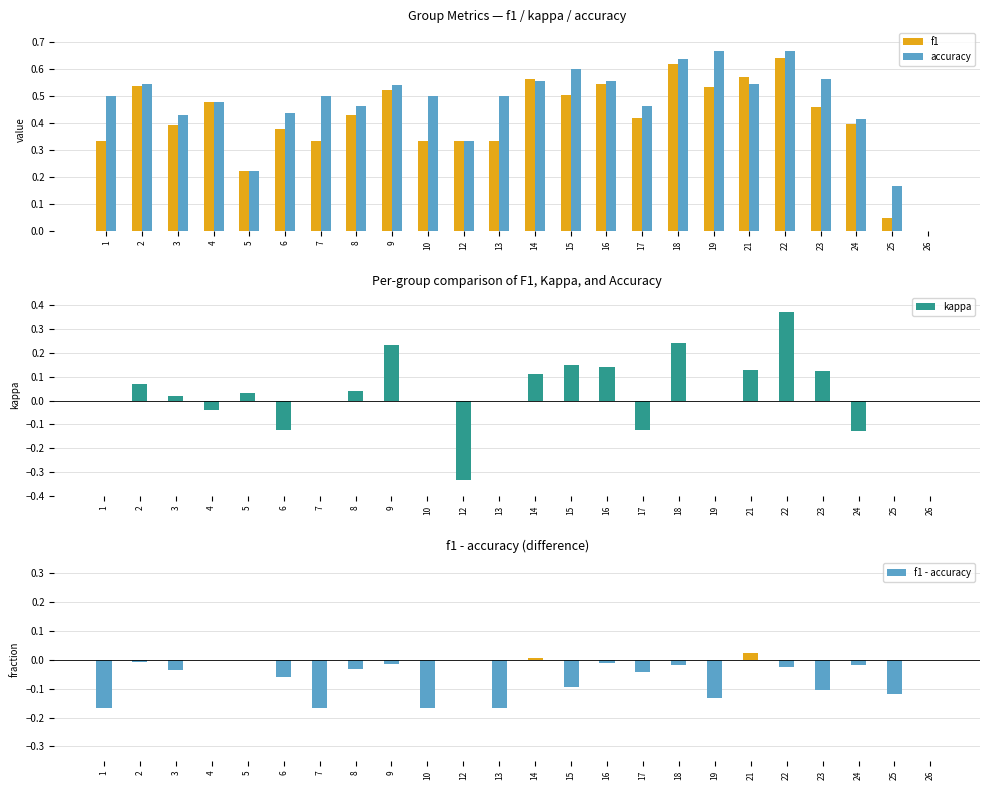

Which series has the largest total across all categories?

accuracy